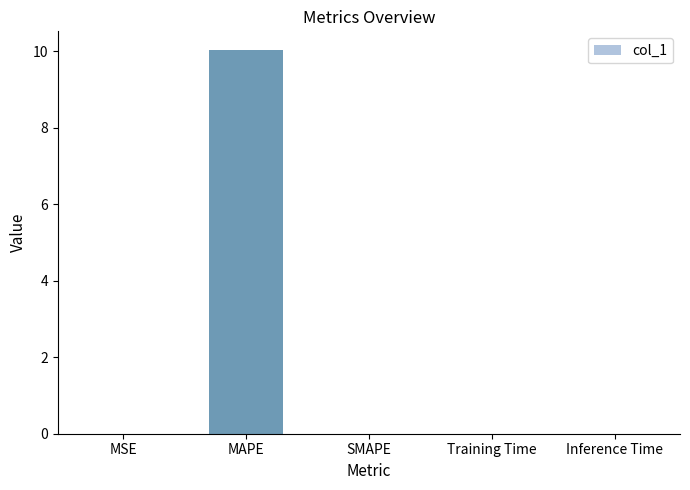

At which category does the chart reach its peak across all series?

MAPE